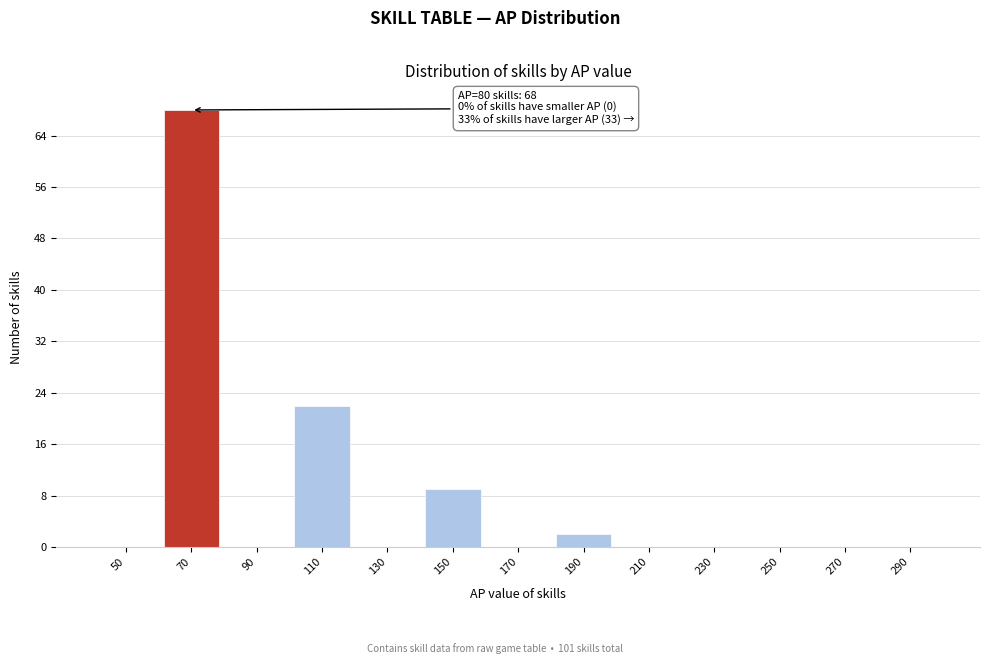

What is the change in value from 110 to 150?

-13